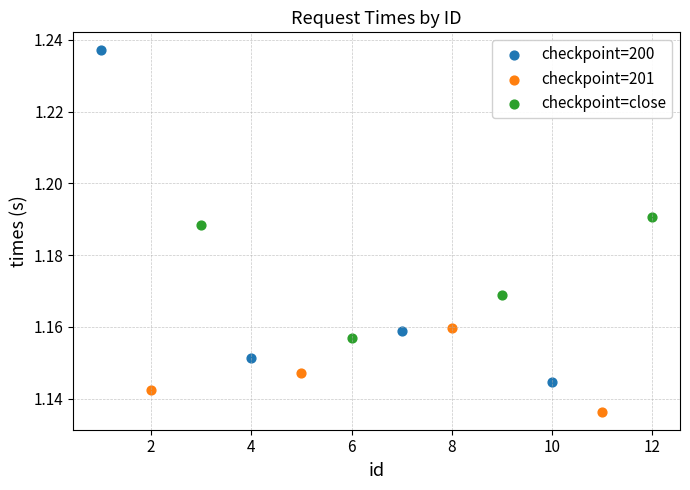

Which series has the largest Y range (max minus min)?

checkpoint=200